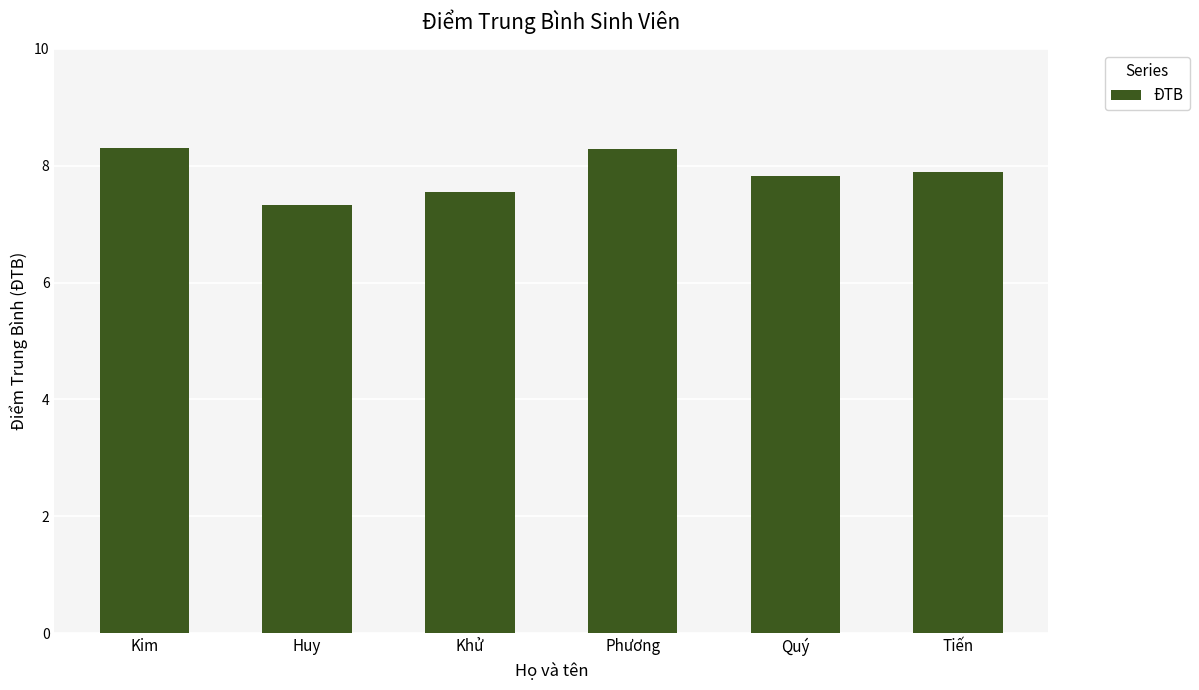

What is the approximate value at Quý?

7.8